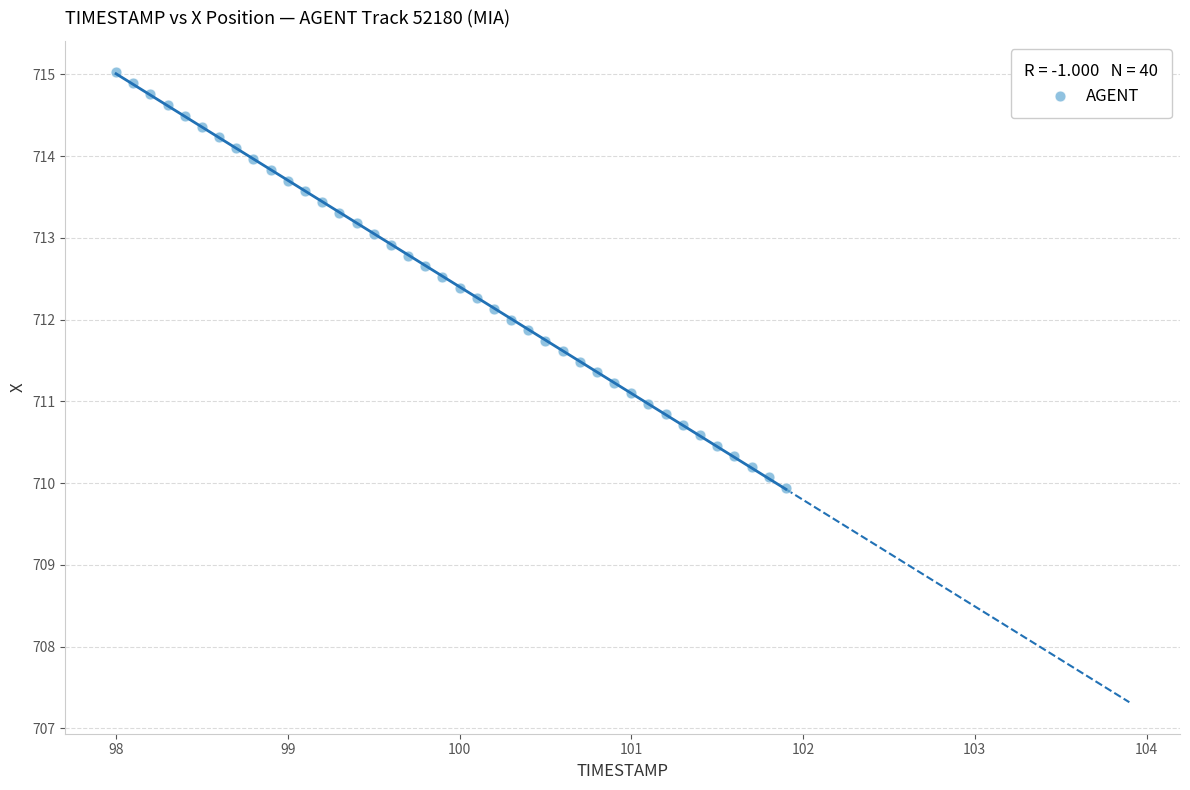

What is the range of X values (max minus min)?

3.9